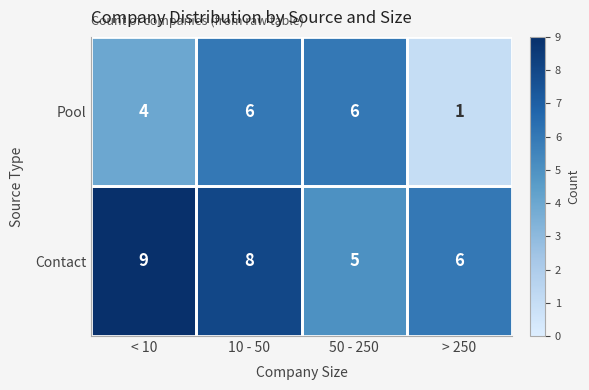

At which label does Pool reach its minimum?

> 250